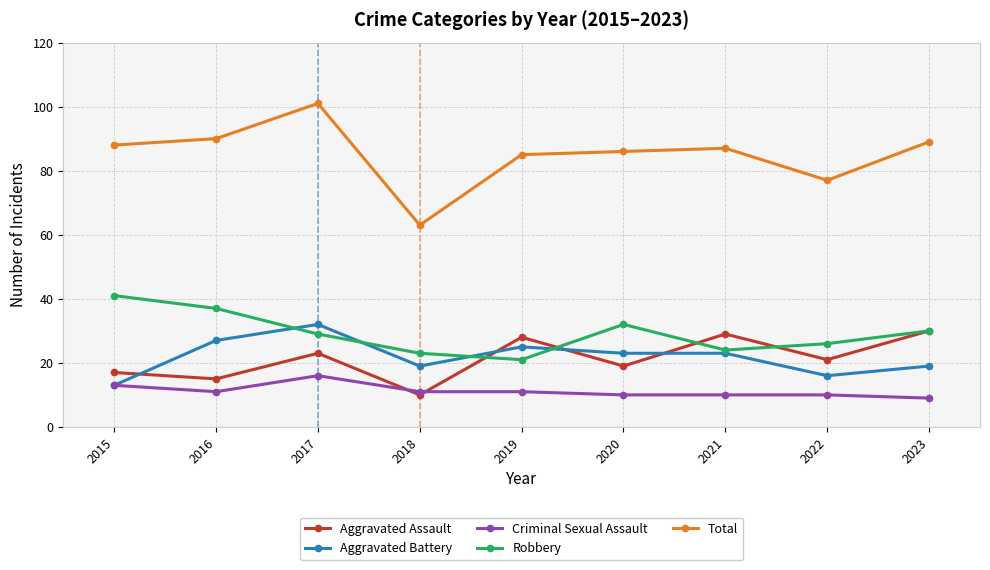

How many Criminal Sexual Assault values are between 10 and 11?

6